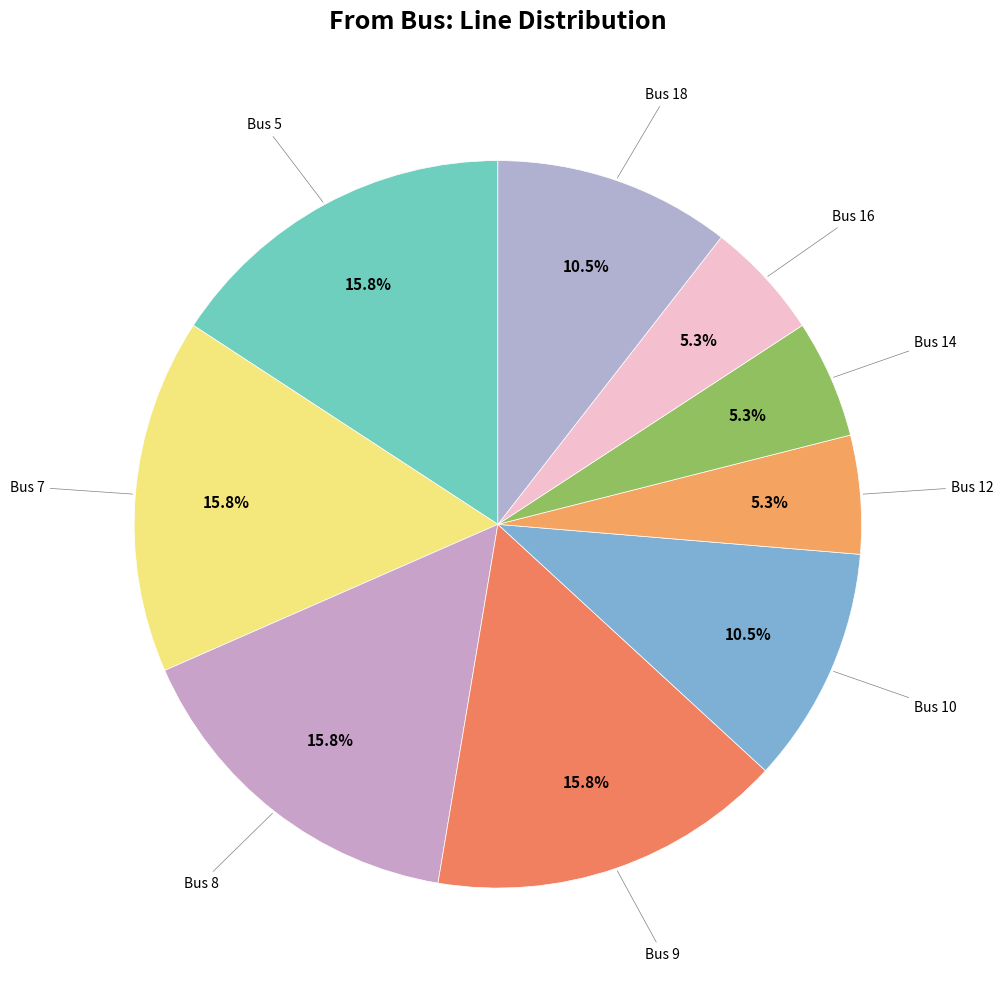

What portion of the pie excludes Bus 16?

94.7%